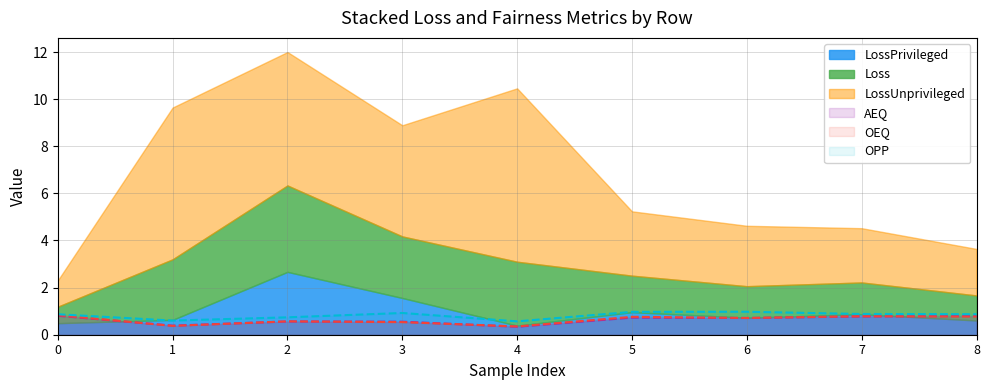

Does the chart have visible grid lines?

Yes